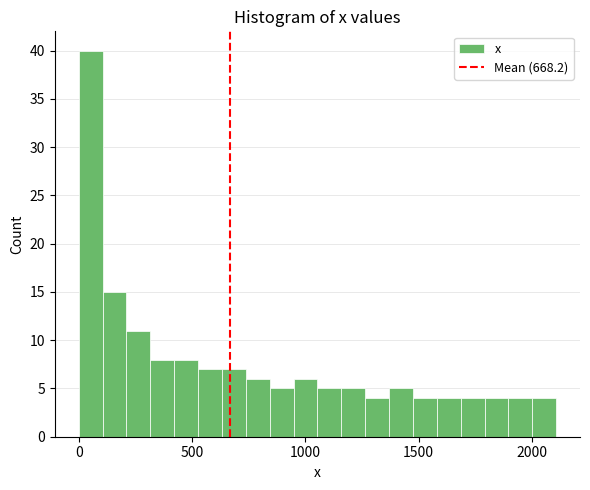

Around what value on the x-axis is the tallest bar? Give the approximate position of its centre, as read against the axis.

50